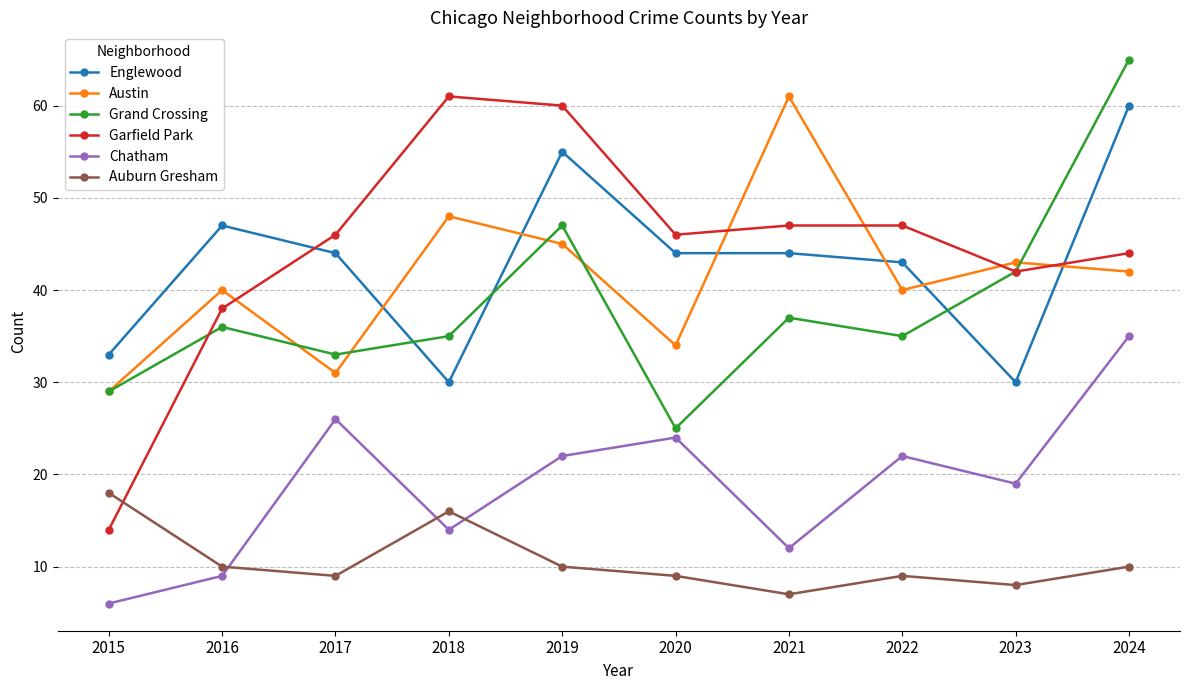

What is the spread (max minus min) of values at 2015?

27